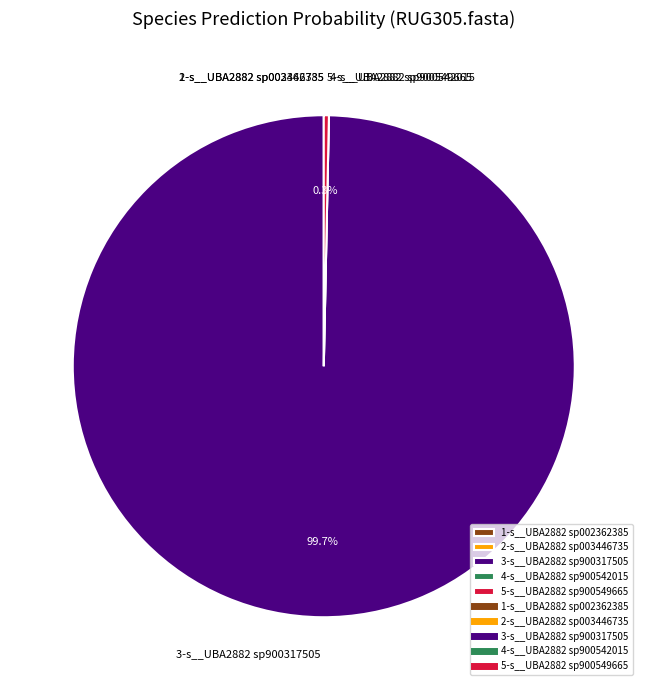

Which category has the biggest portion of the pie?

3-s__UBA2882 sp900317505